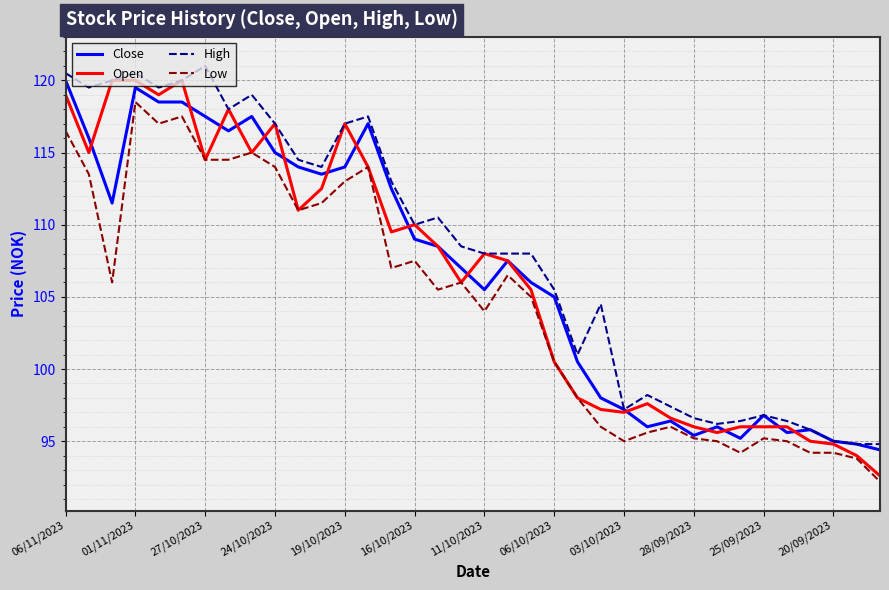

What is the minimum value shown in the chart?

92.2